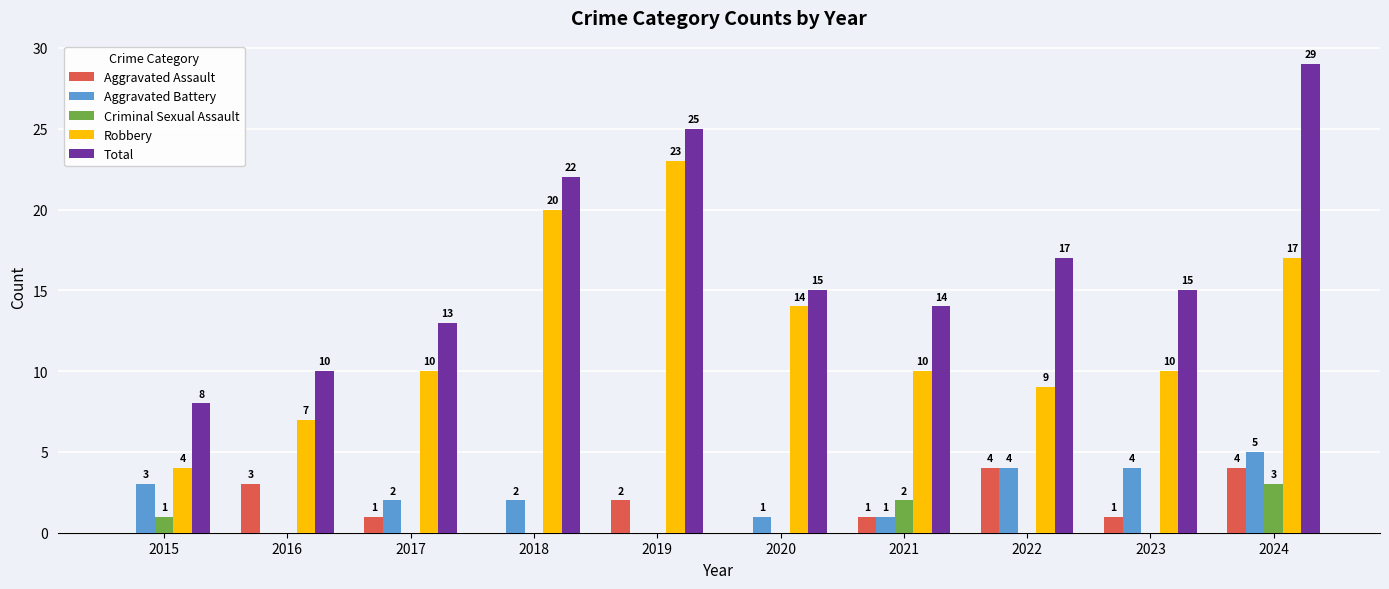

What is the difference between the Total values at 2023 and 2017?

2